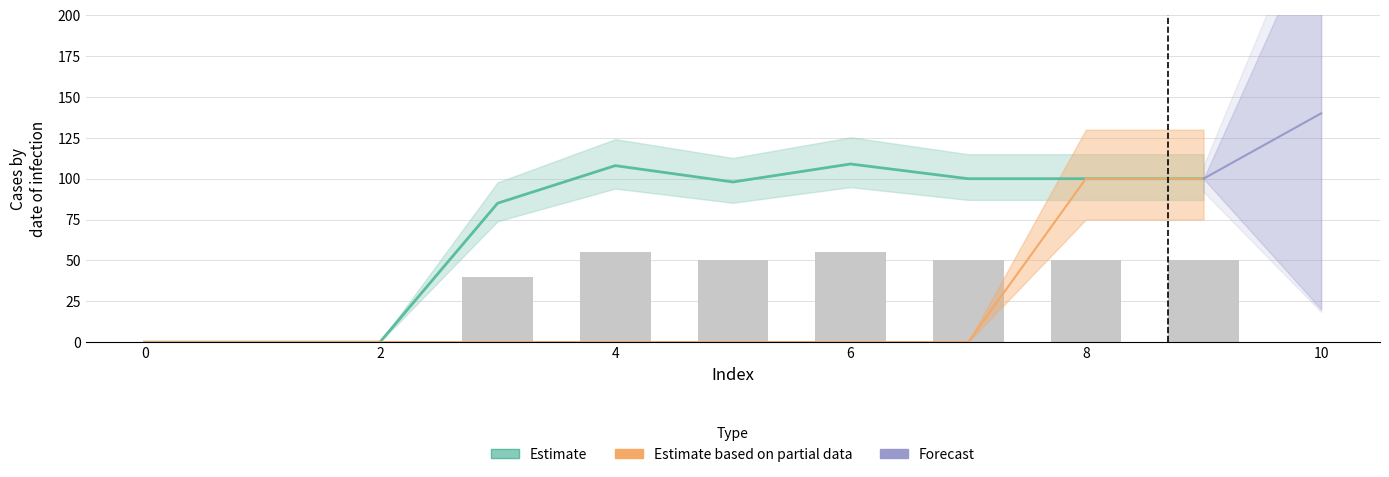

Which series has the largest total across all categories?

Estimate